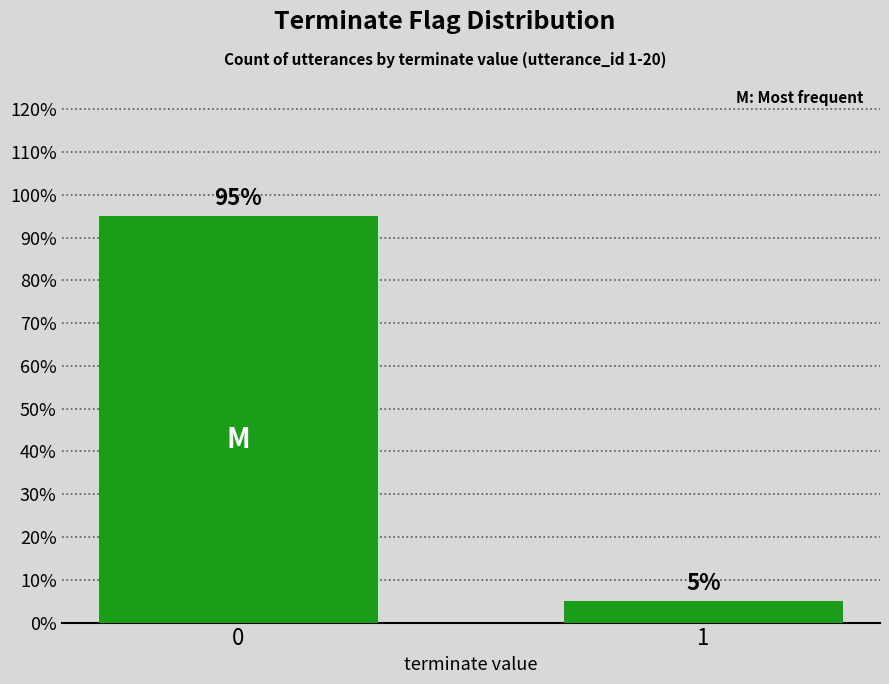

Does the chart contain any negative values?

No